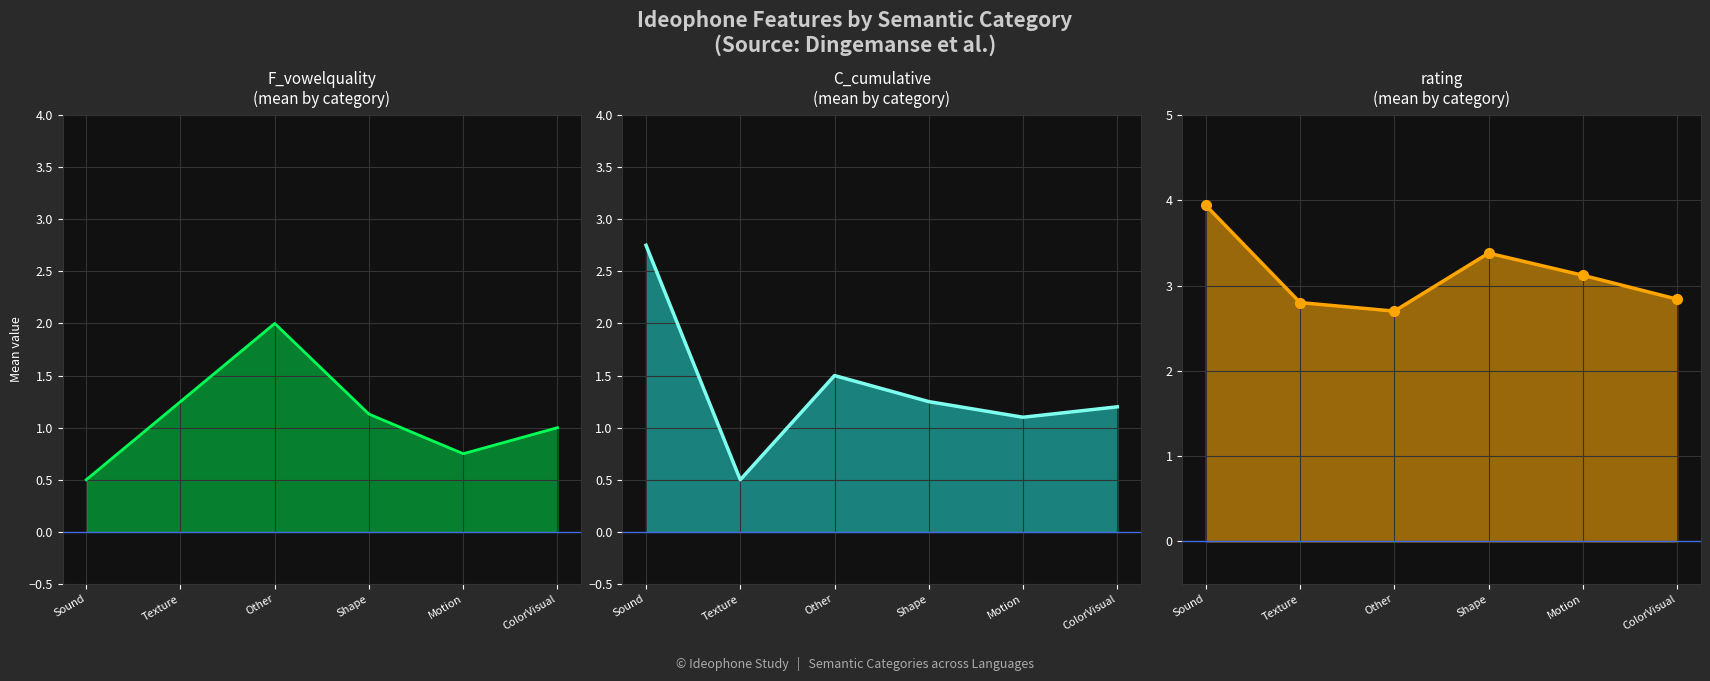

At which category does F_vowelquality reach its first local peak?

Other